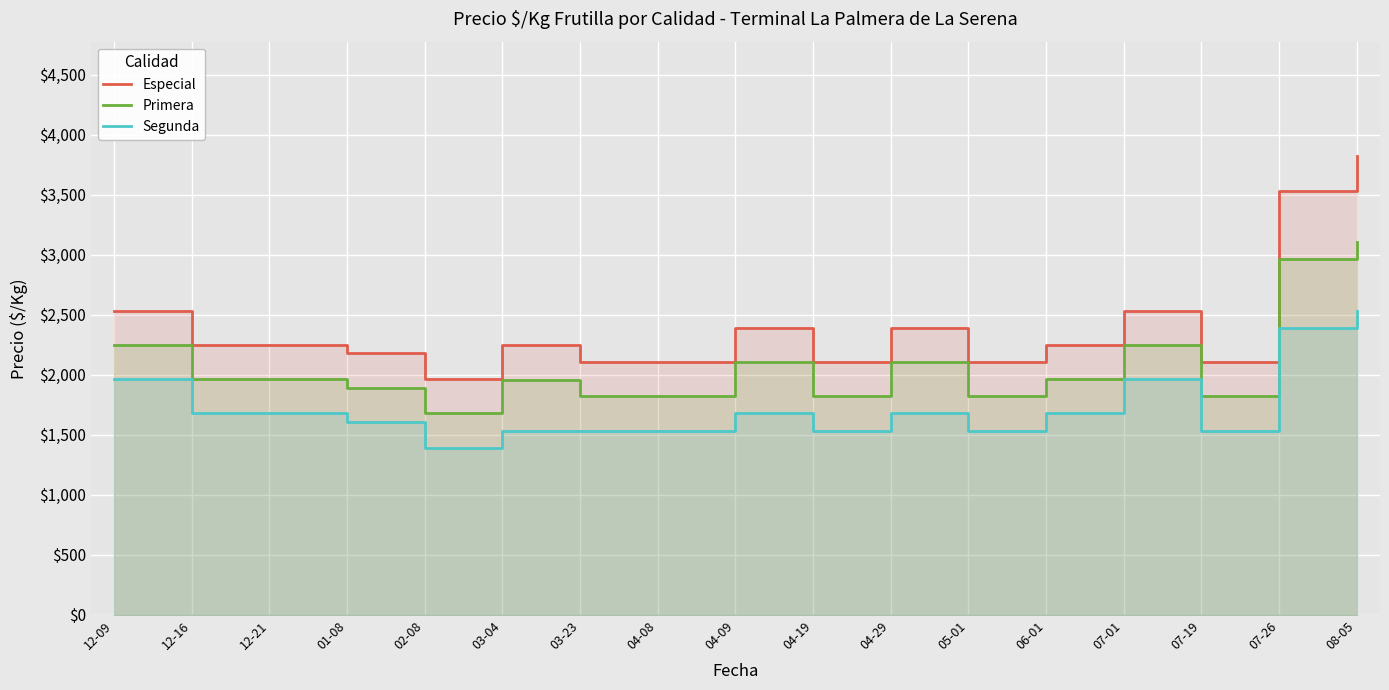

Rank the series by their maximum value, from highest to lowest.

Especial, Primera, Segunda